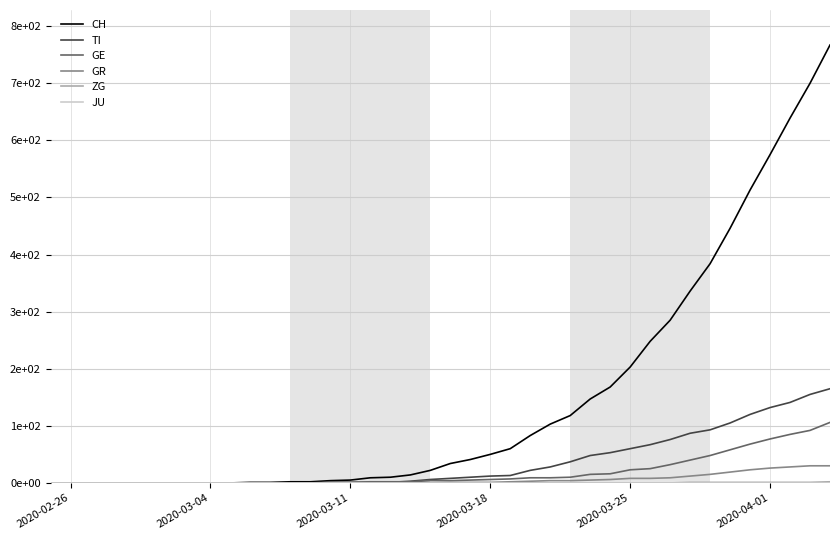

True or false: GE and JU cross at least once.

False